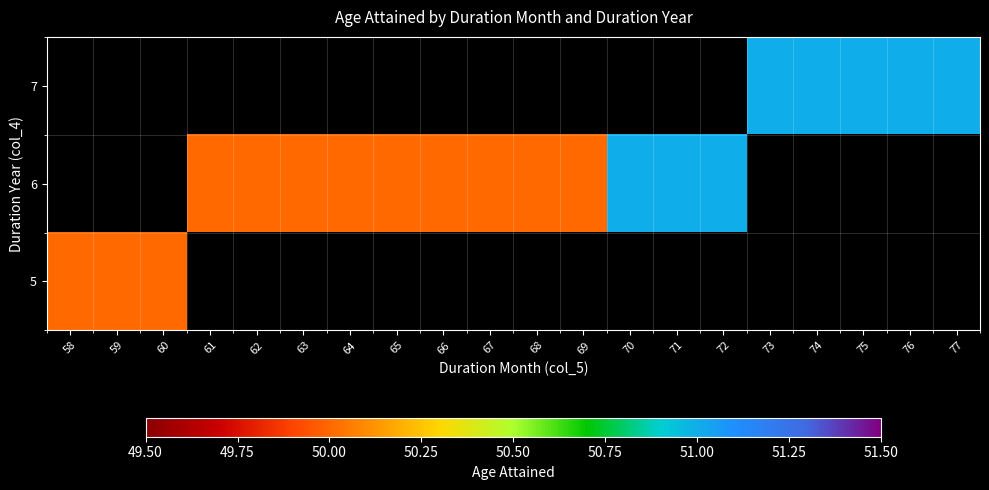

What is the maximum value shown in the chart?

51.0